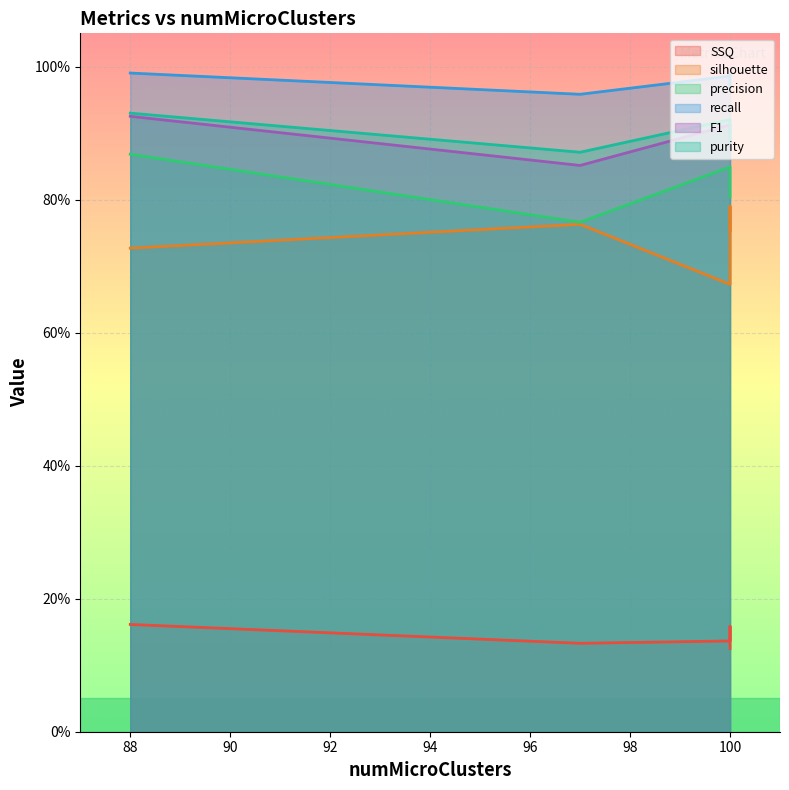

Between 100 and 100, which is larger?

100